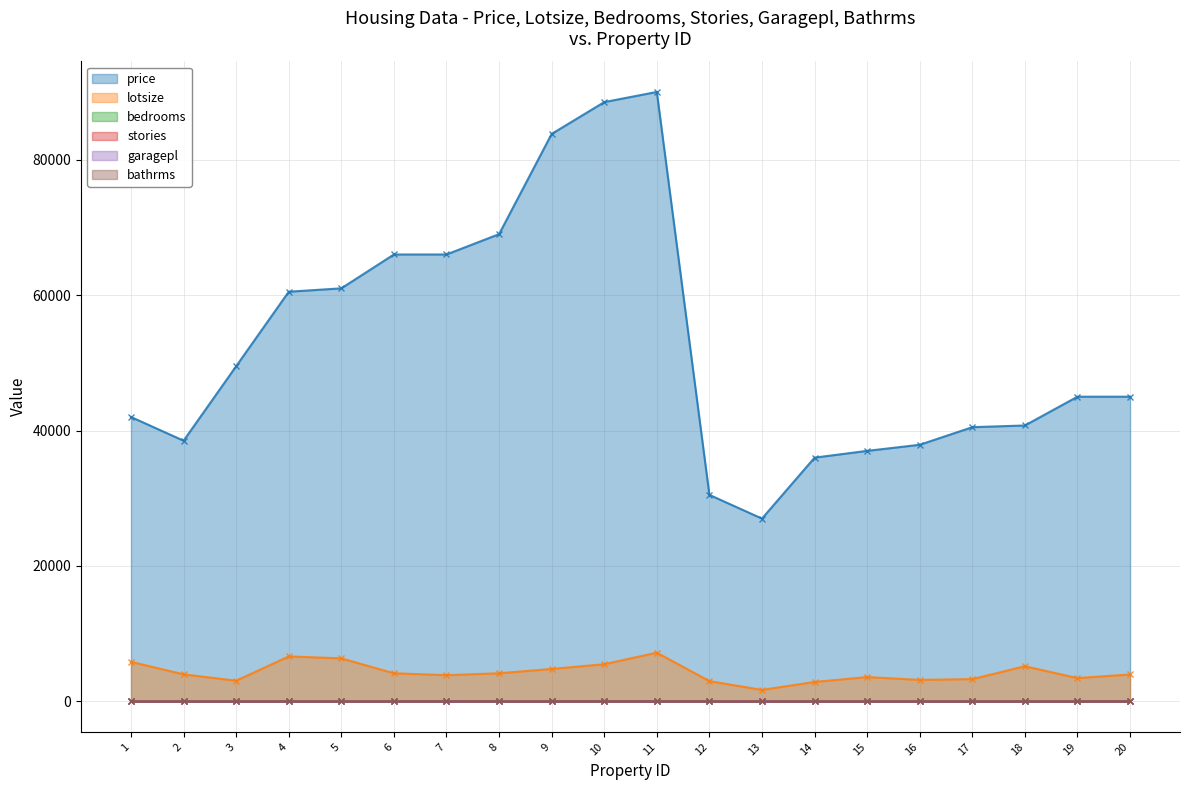

Which series has the largest total across all categories?

price